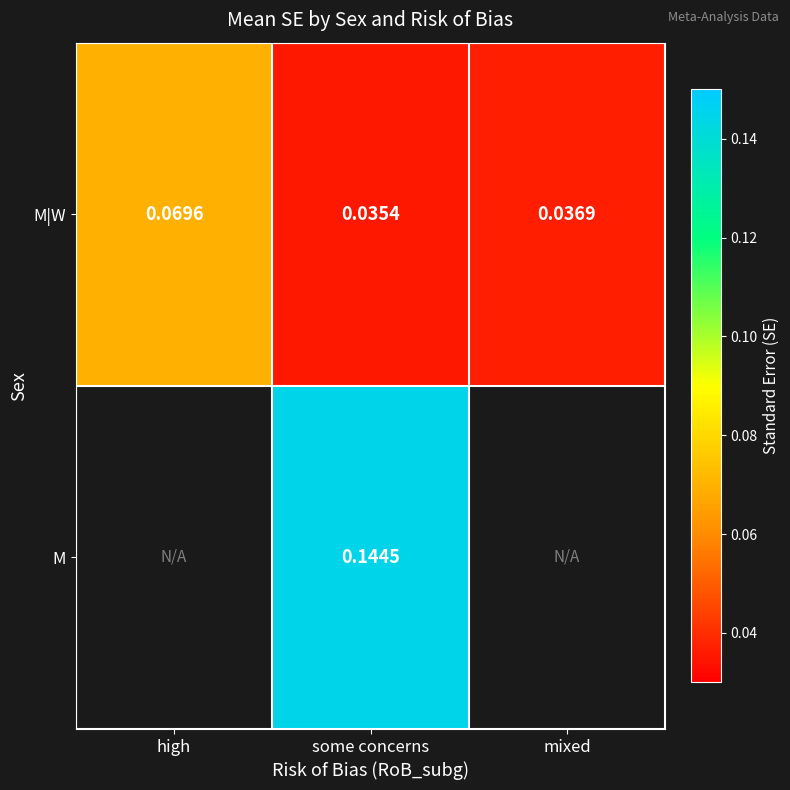

Which category has the lowest value in the M|W series?

some concerns